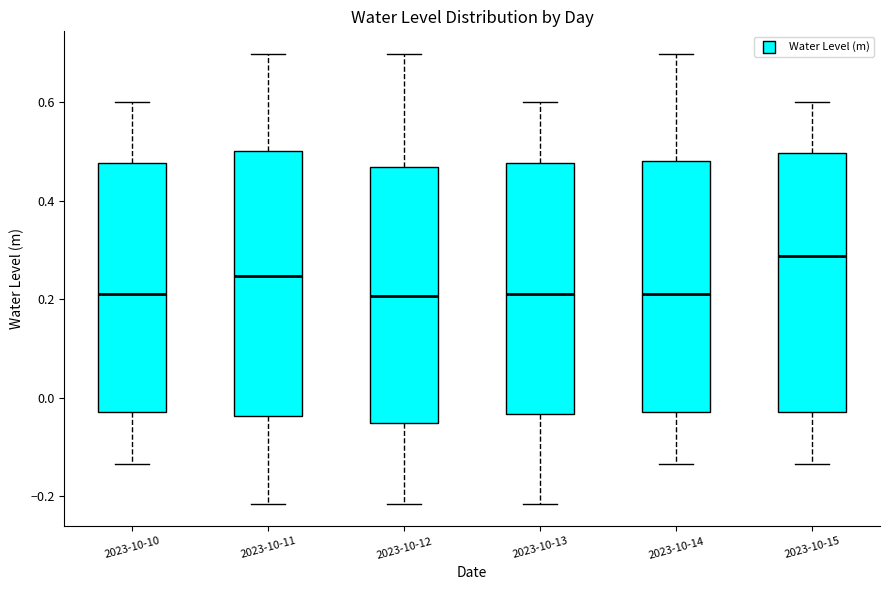

Which box has the highest median line?

2023-10-15